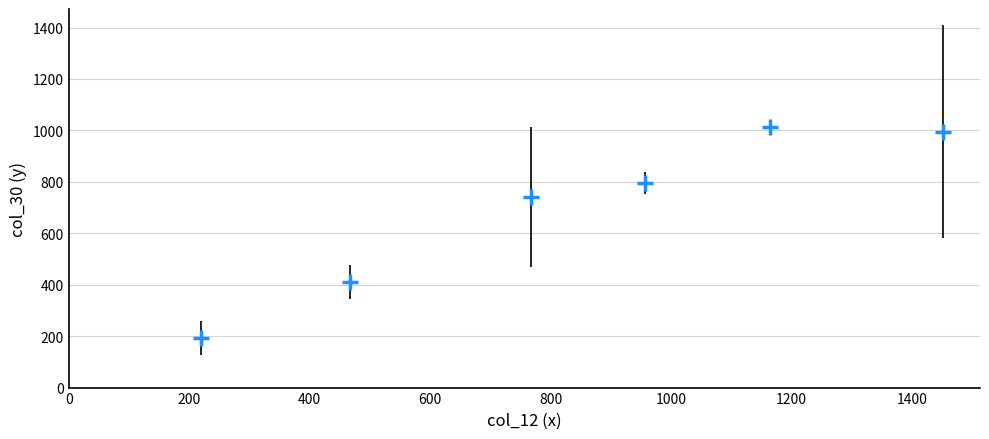

What is the average Y value?

691.8